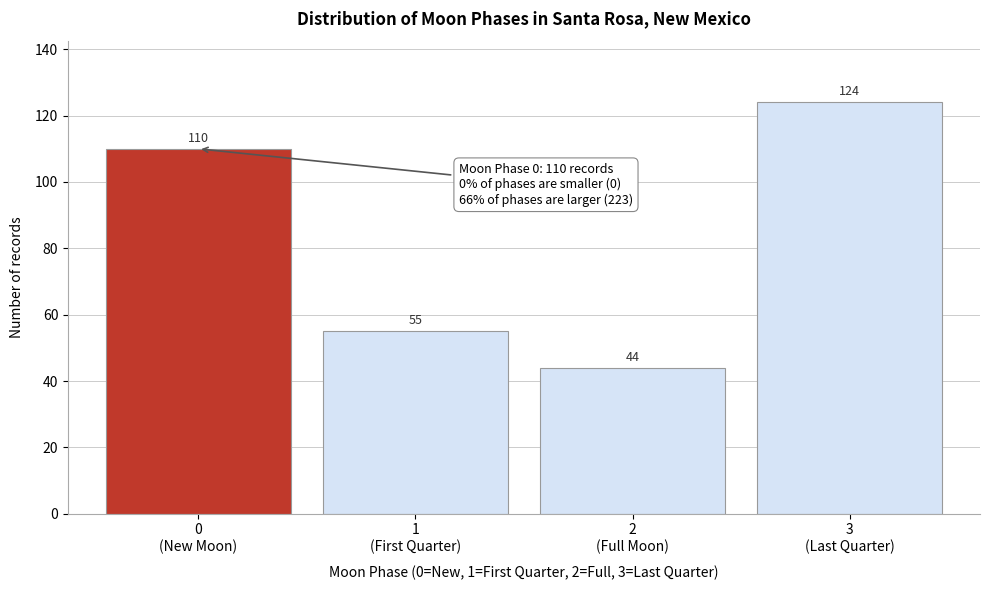

Reading left to right, list all the values displayed in this chart.

110	55	44	124